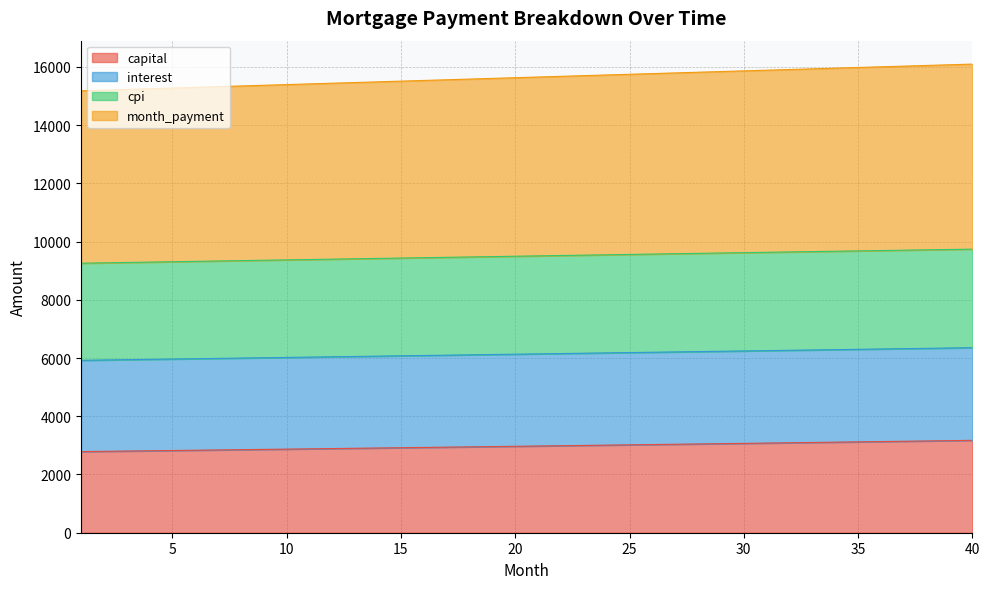

The value of month_payment at 15 is 6077.2. True or false?

True